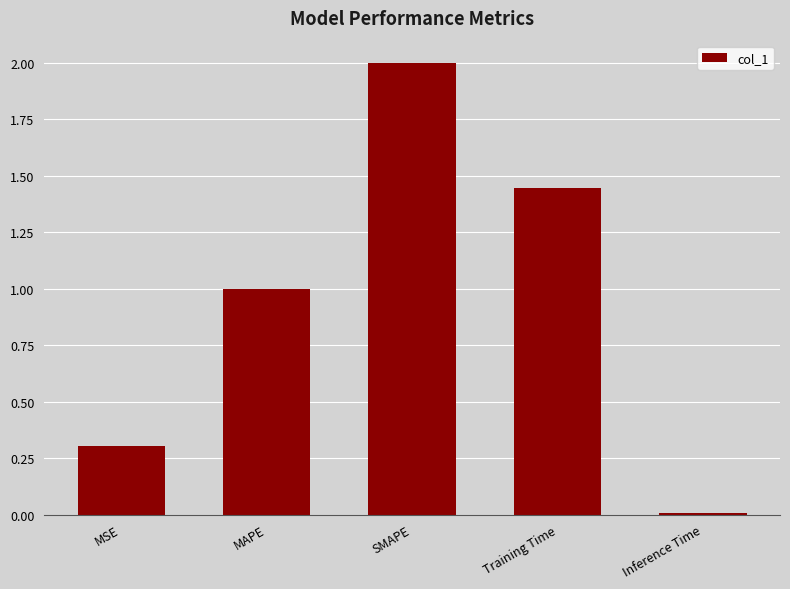

What is the sum of all values?

4.8